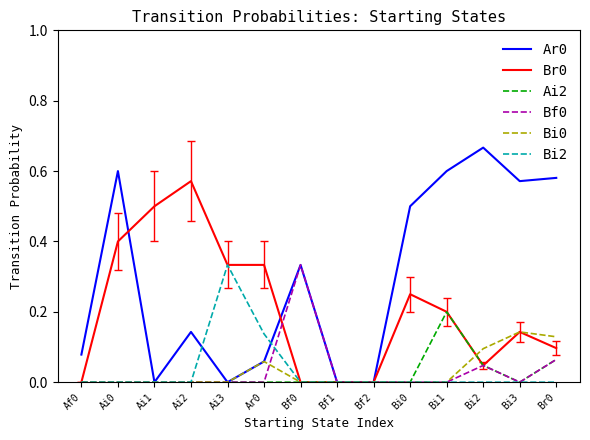

Is the value of Bf0 at Br0 greater than the value of Br0 at Af0?

Yes